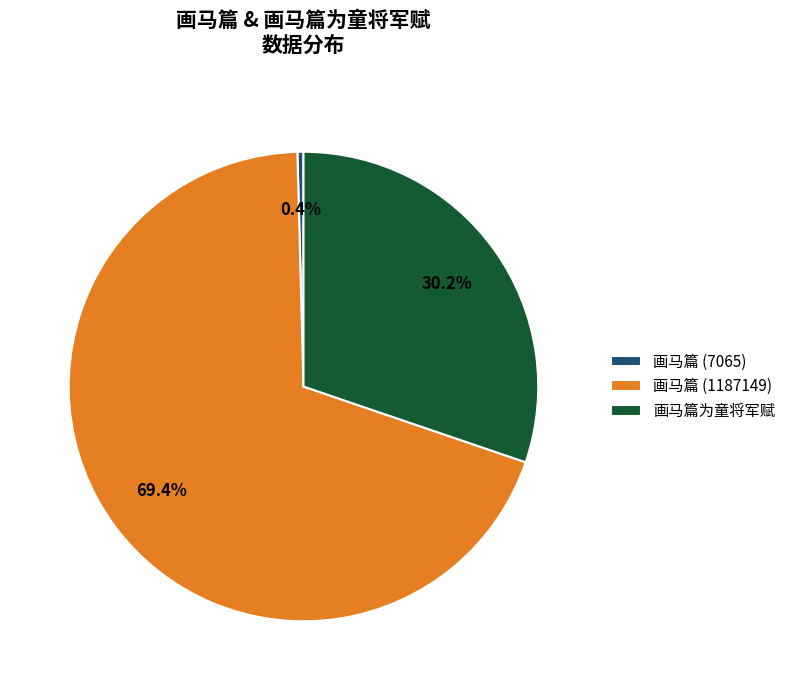

What is the majority slice?

画马篇 (1187149)